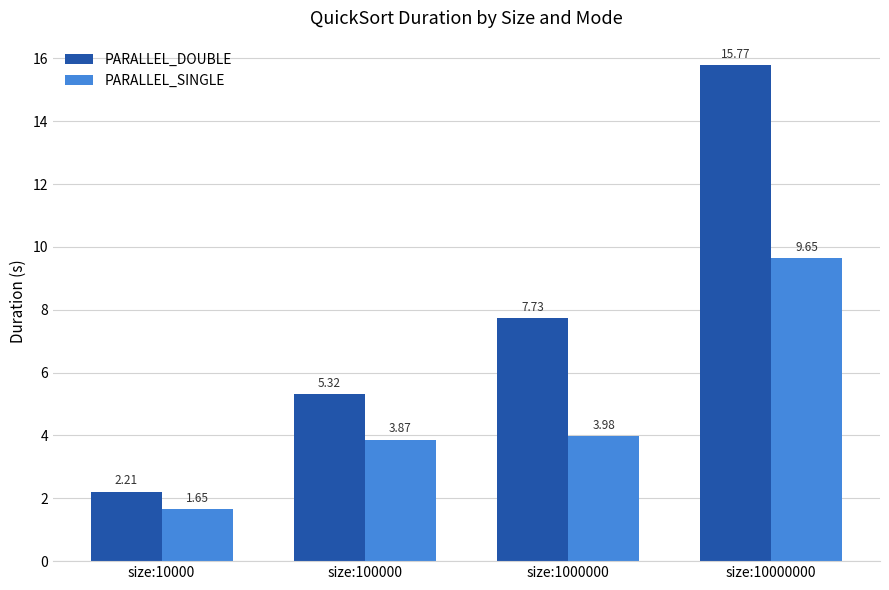

Which series changed the most between size:1000000 and size:10000000?

PARALLEL_DOUBLE